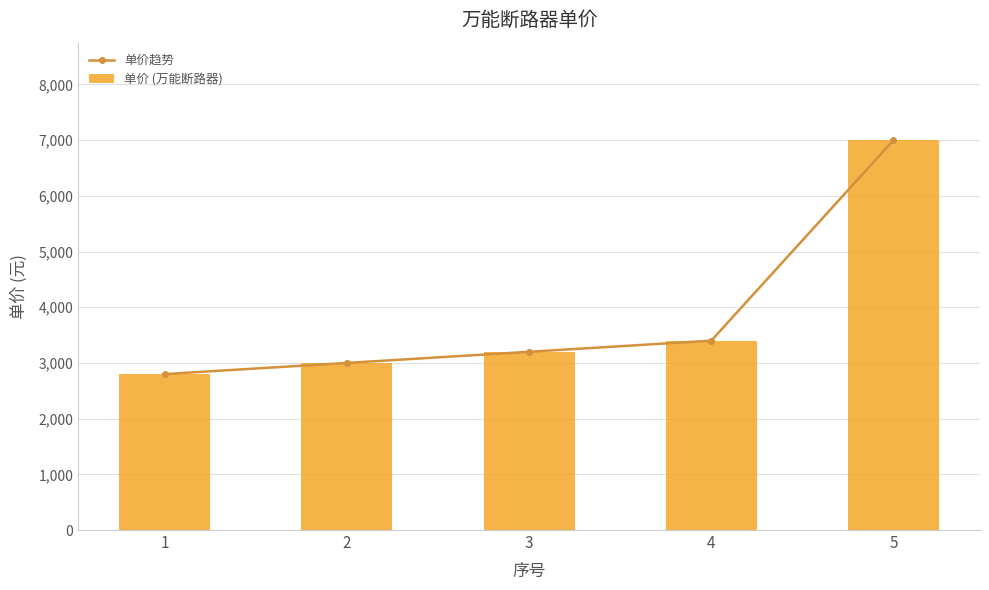

At how many categories does at least one series exceed 3063?

3